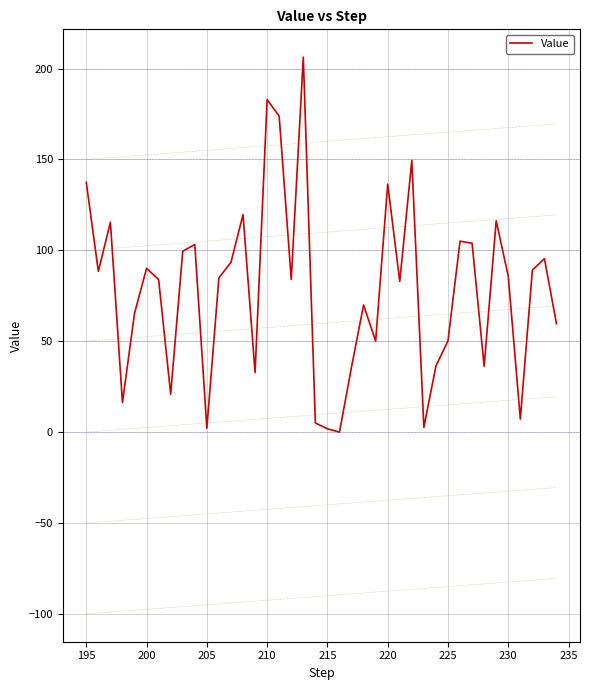

The Value series shows 27.8 at 220. True or false?

False